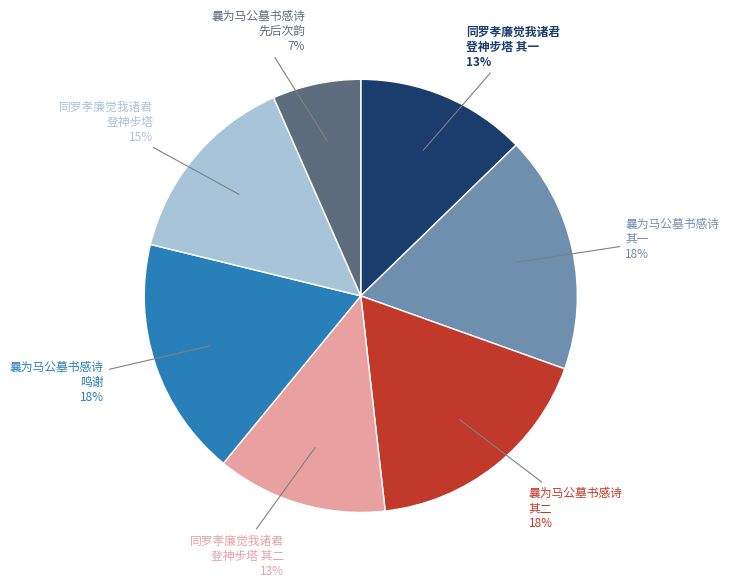

To the nearest percent, what portion does 同罗孝廉觉我诸君 登神步塔 其二 represent?

13%